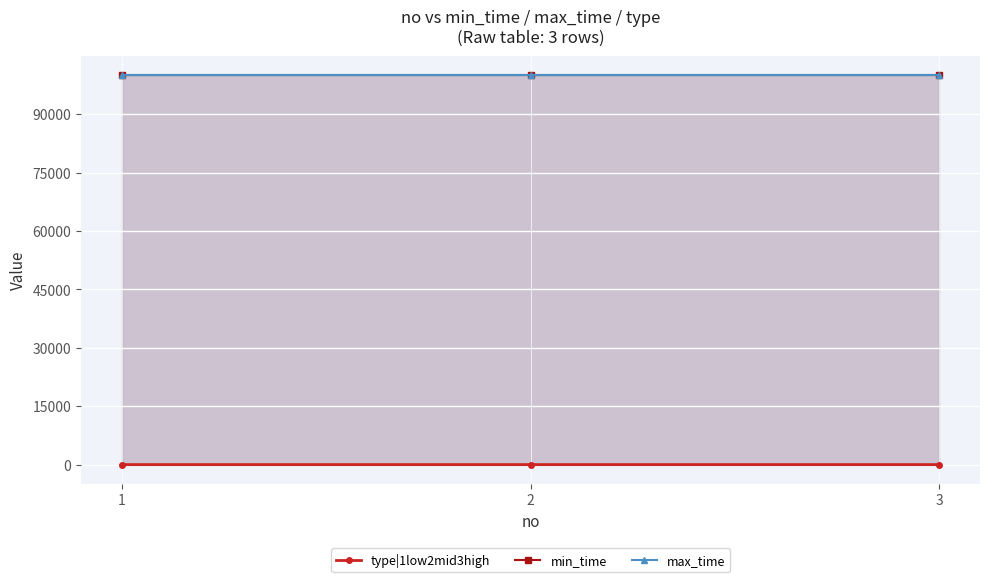

How many data points does each series have?

3